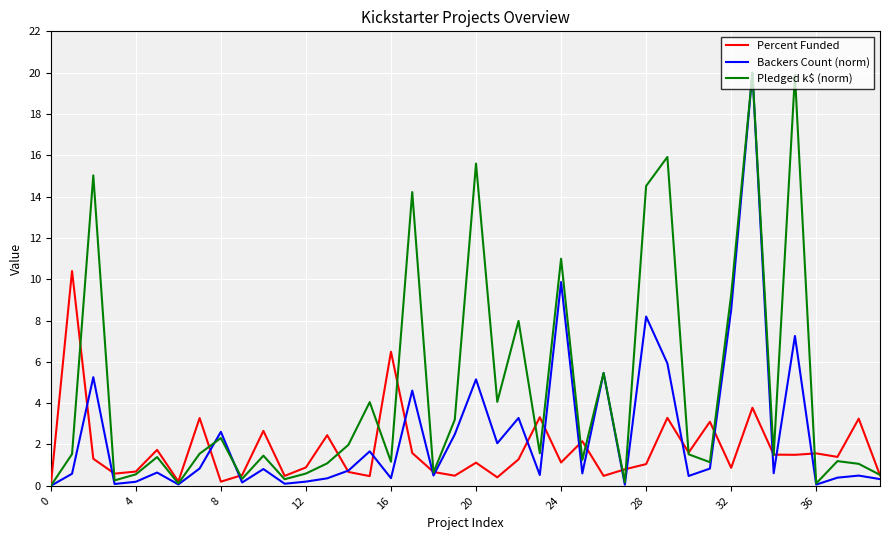

Which series has the largest total across all categories?

Pledged k$ (norm)